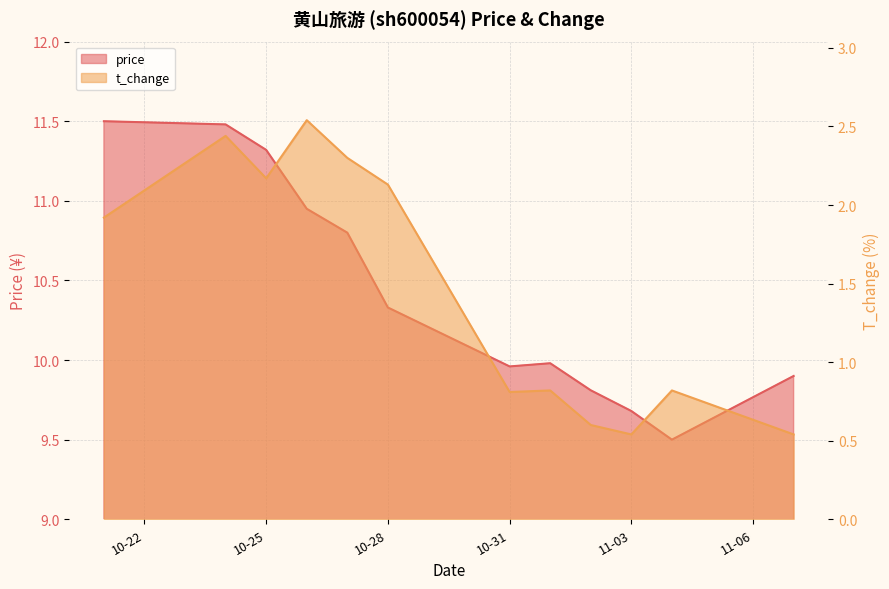

What is the label of the 11th point from the right?

2022-10-24